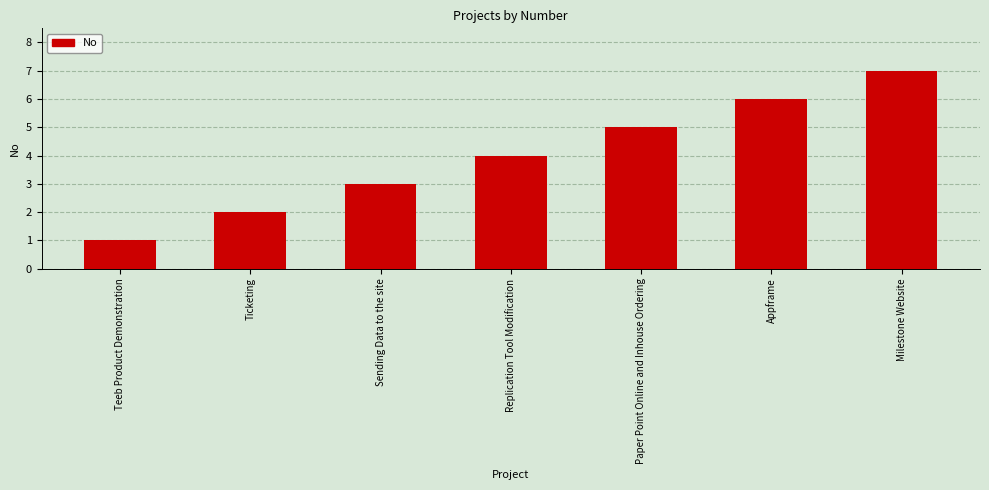

What is the label of the 1st bar from the right?

Milestone Website